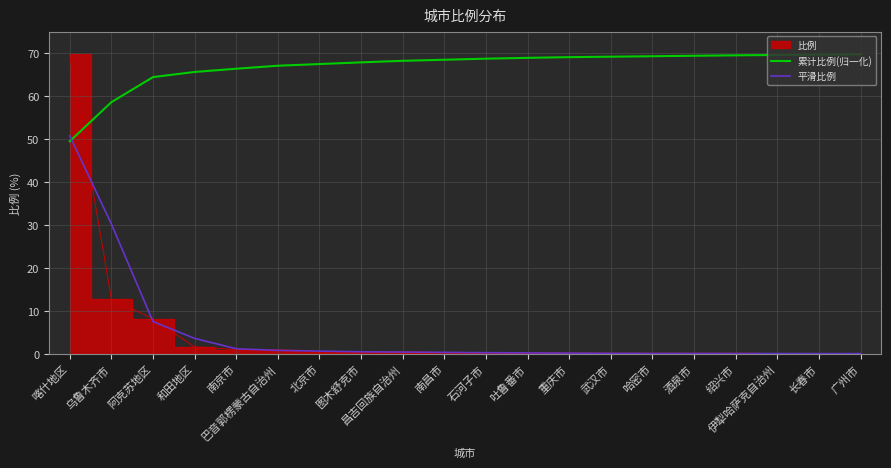

How many intersections are there between 累计比例(归一化) and 平滑比例?

1